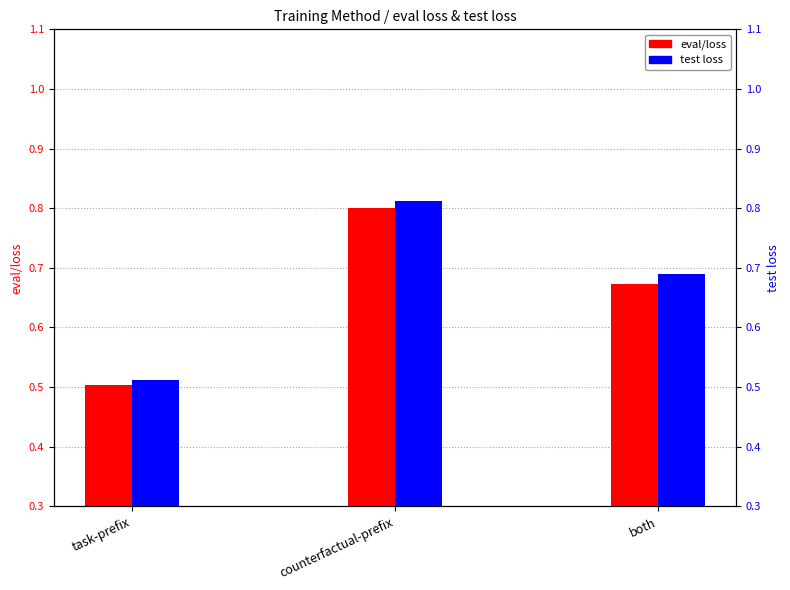

Which series changed the most between task-prefix and counterfactual-prefix?

test loss